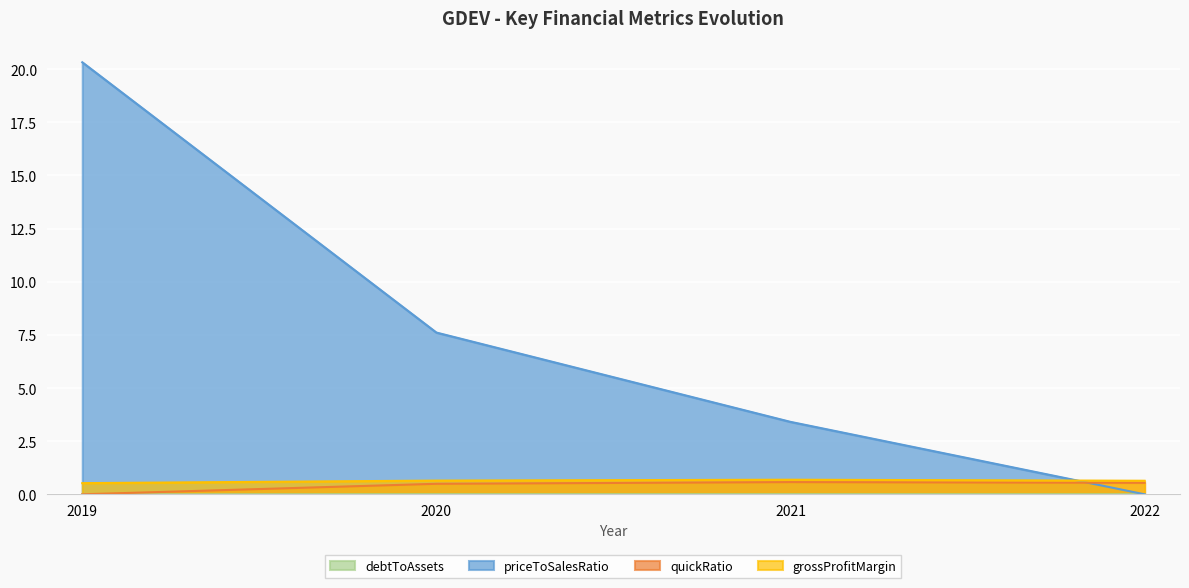

Where do grossProfitMargin and priceToSalesRatio first cross each other?

2021 and 2022